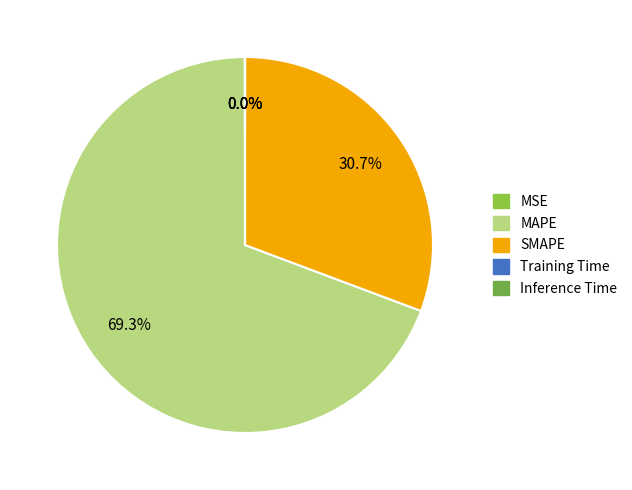

Does any single category account for the majority?

Yes